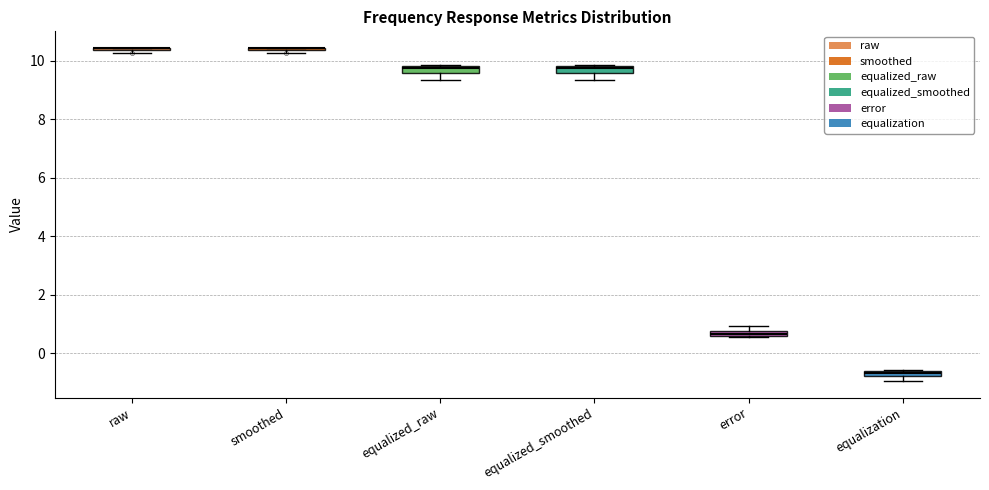

Where is the lower edge of the box for equalization on the y-axis? The values are not printed on the chart, so give them approximately, as read against the axis.

-0.8